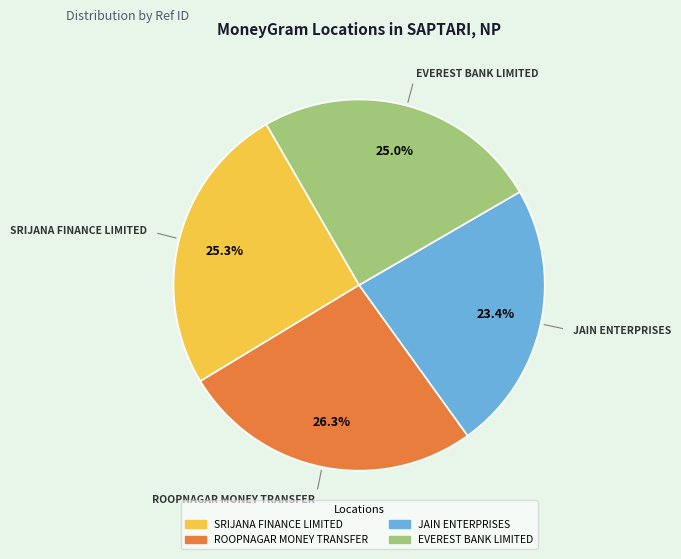

True or false: JAIN ENTERPRISES accounts for 23% of the total.

True